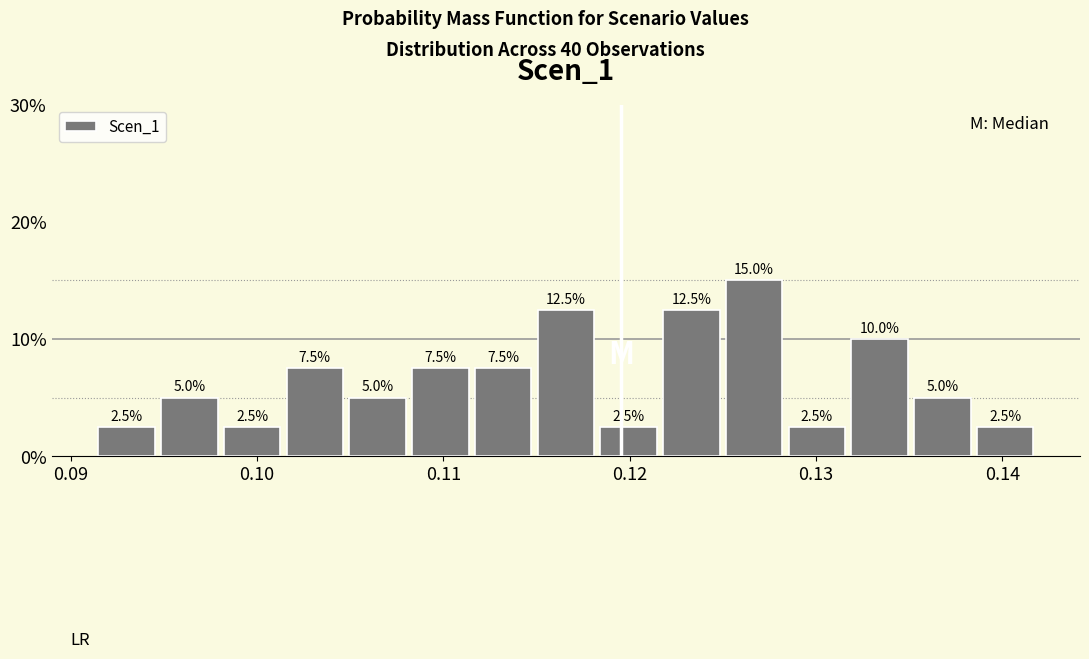

Read against the x-axis, roughly where is the centre of the tallest bar?

0.127